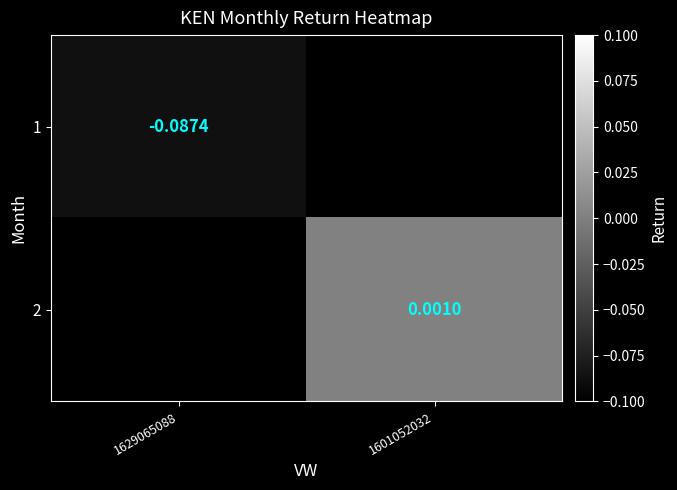

List the series in order of their overall mean, highest first.

1, 2